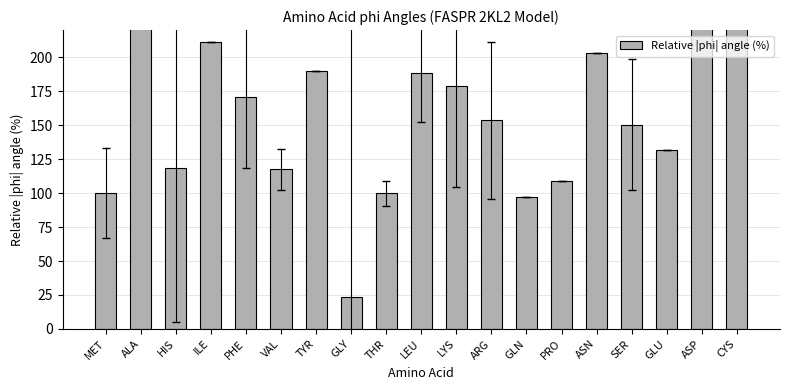

What is the label of the 17th bar from the left?

GLU